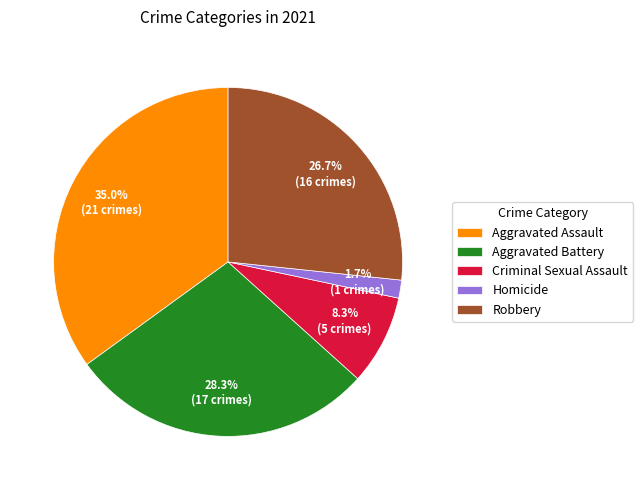

What is the largest slice in the pie chart?

Aggravated Assault